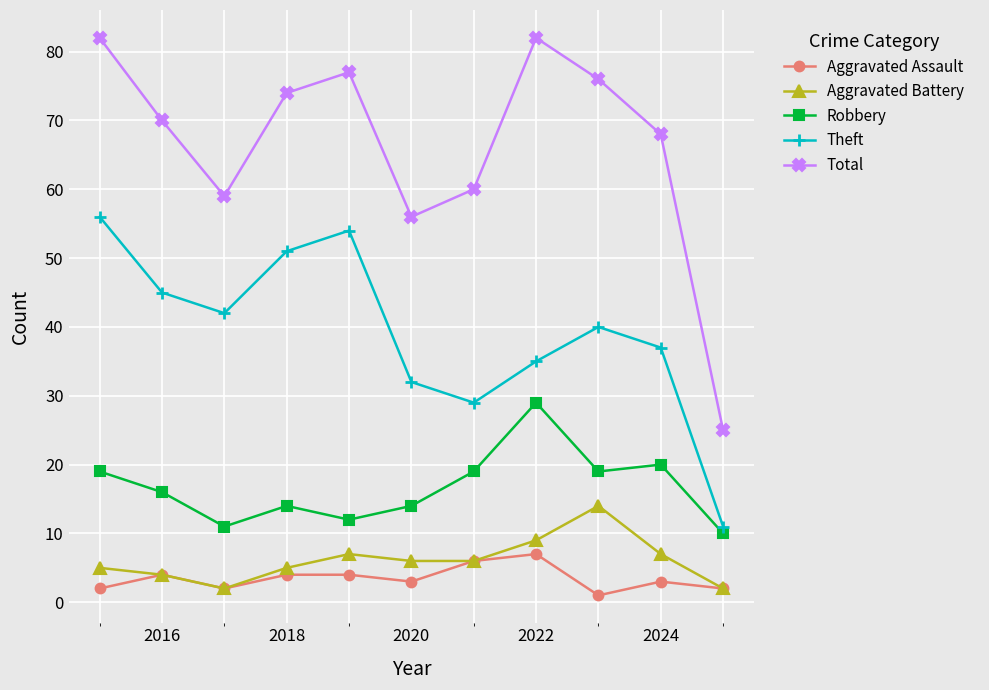

What is the lowest value of the Robbery series?

10